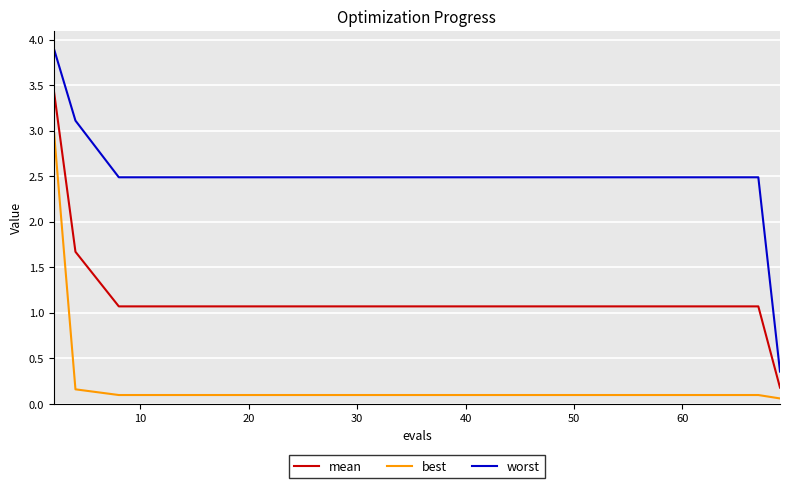

What is the highest value of the best series?

3.0